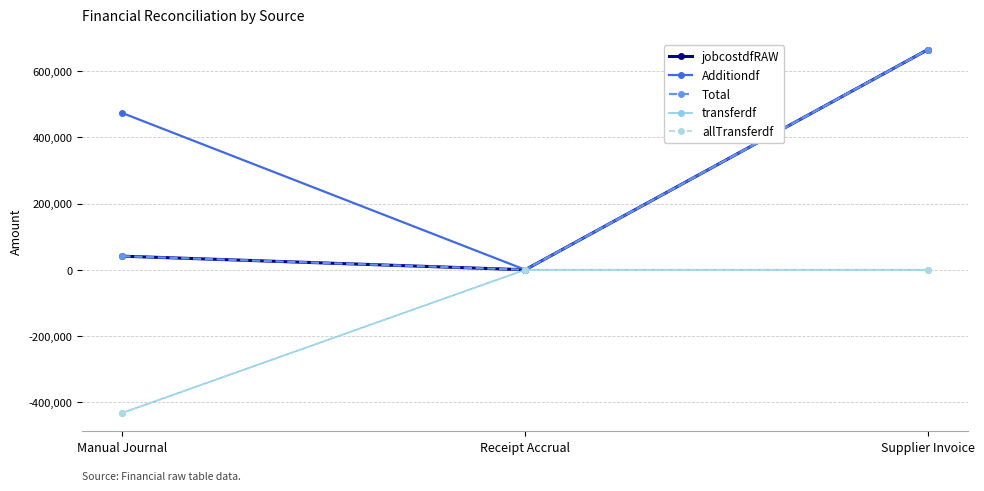

Is this an area chart (filled region under the line)?

No